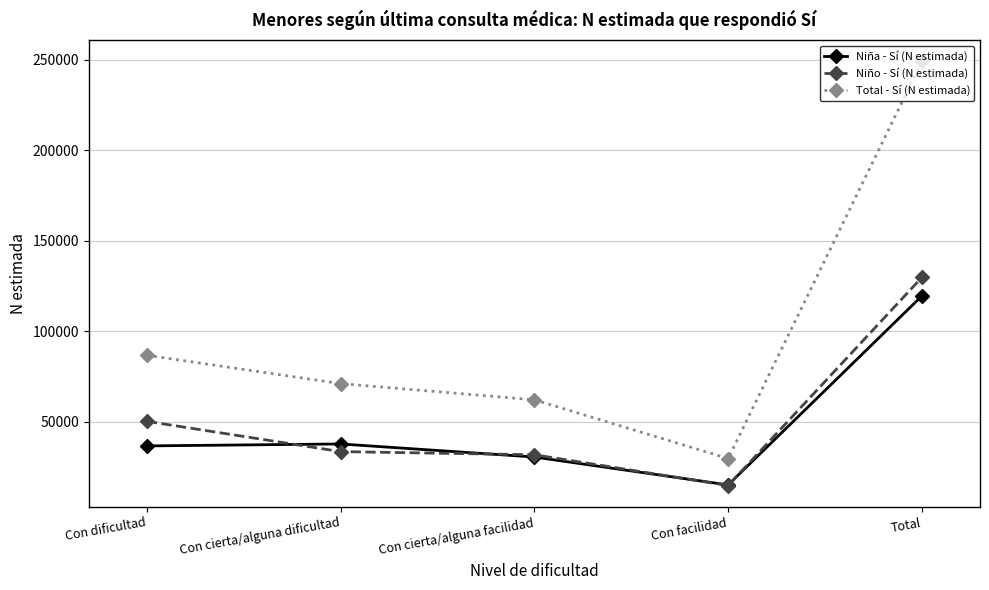

What is the label of the 4th point from the right?

Con cierta/alguna dificultad